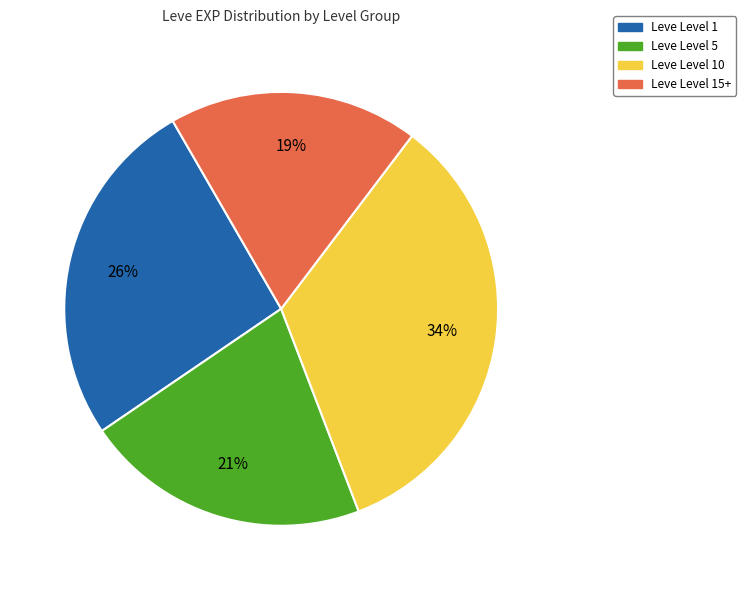

To the nearest percent, what is the average slice percentage?

25%